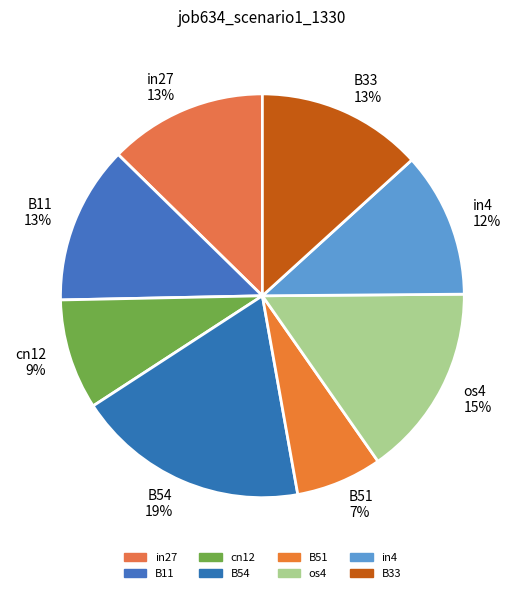

Which has a higher value, in27 or B51?

in27